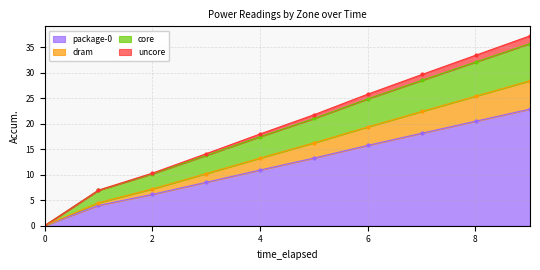

True or false: dram has a value of 25.5 at 8.015556522.

True